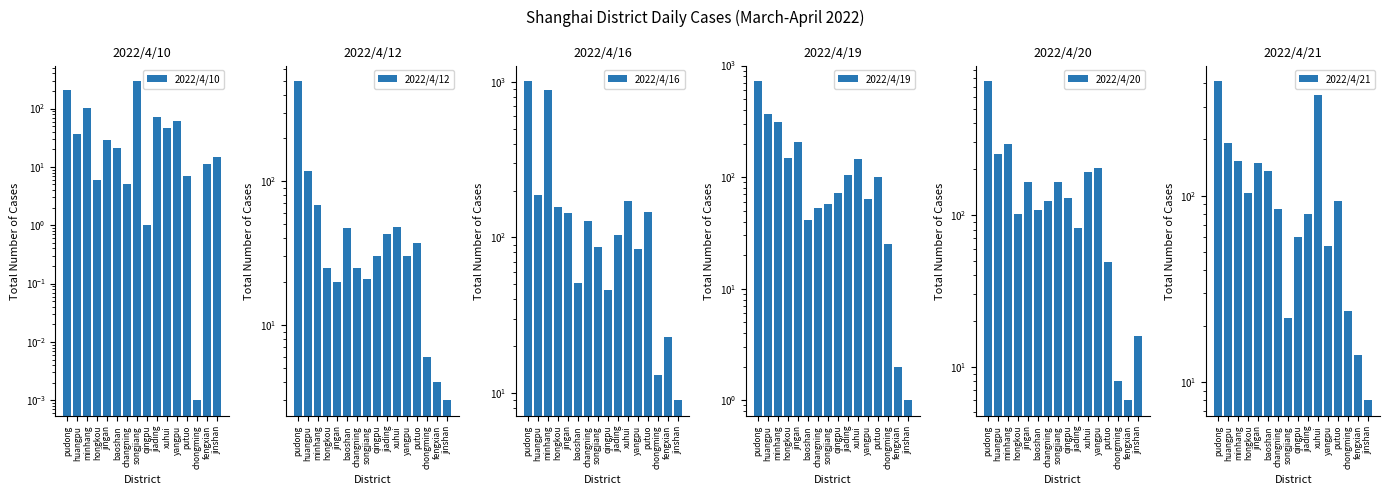

How many data points in 2022/4/12 are above 30?

7